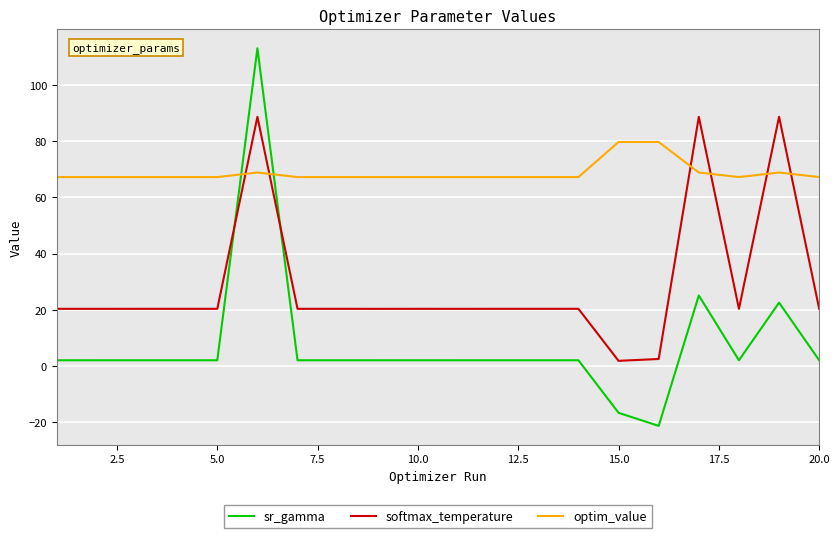

Which series has the largest range (max minus min)?

sr_gamma